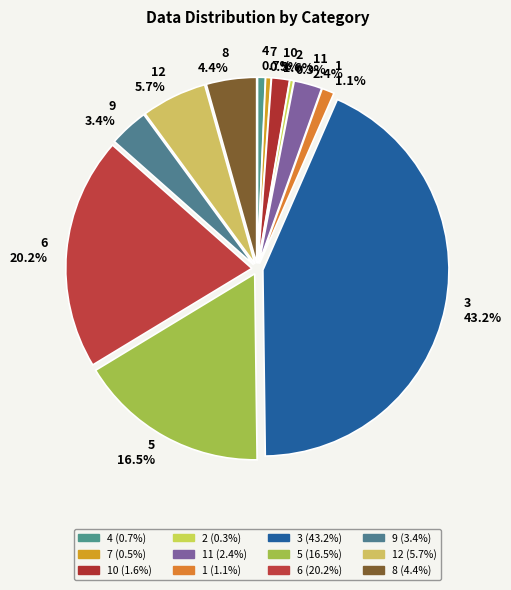

Which has a higher value, 7 or 6?

6